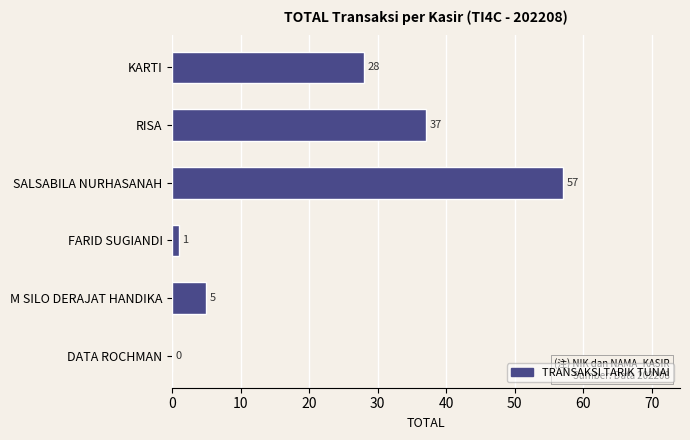

What is the change in value from SALSABILA NURHASANAH to FARID SUGIANDI?

-56